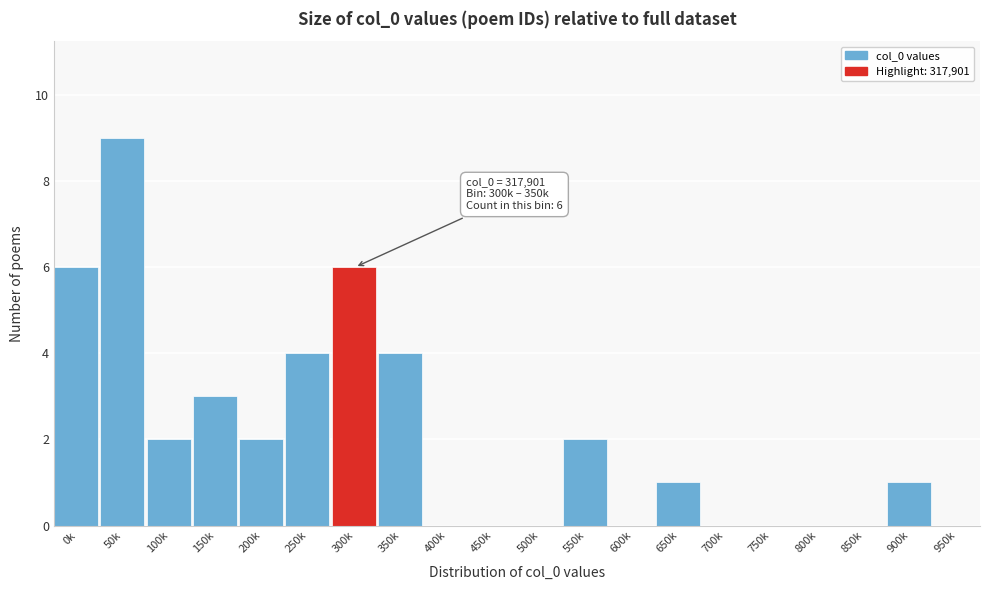

Reading left to right, transcribe all the data shown in this chart.

0k=6	50k=9	100k=2	150k=3	200k=2	250k=4	300k=6	350k=4	400k=0	450k=0	500k=0	550k=2	600k=0	650k=1	700k=0	750k=0	800k=0	850k=0	900k=1	950k=0